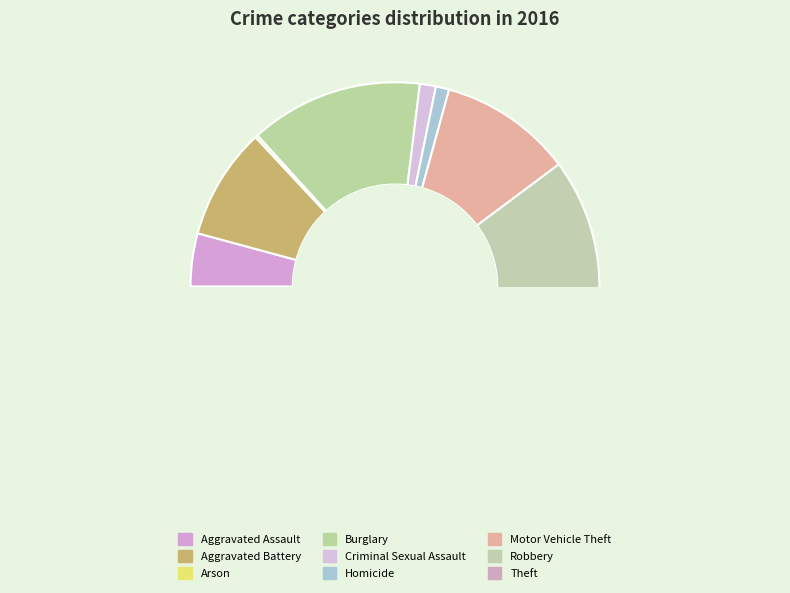

Combined, what portion of the pie is Robbery and Motor Vehicle Theft?

27.2%